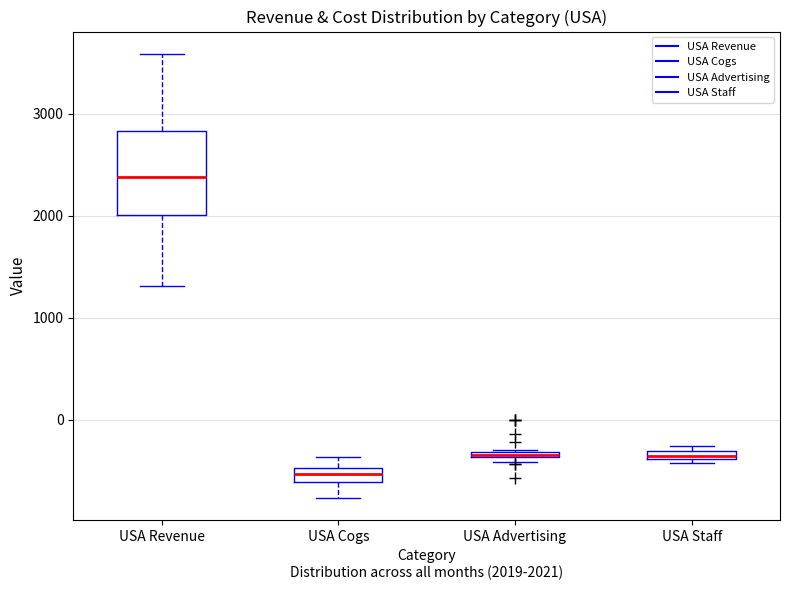

Where is the lower edge of the box for USA Advertising on the y-axis? The values are not printed on the chart, so give them approximately, as read against the axis.

-400